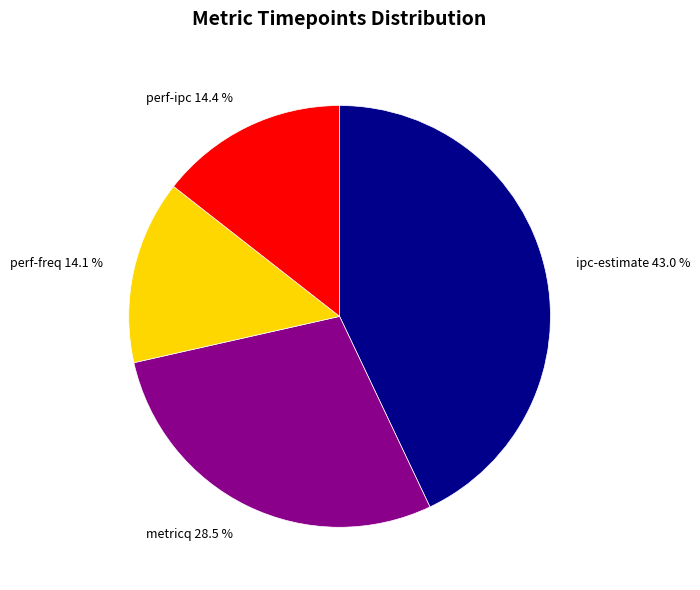

Does any single category account for the majority?

No